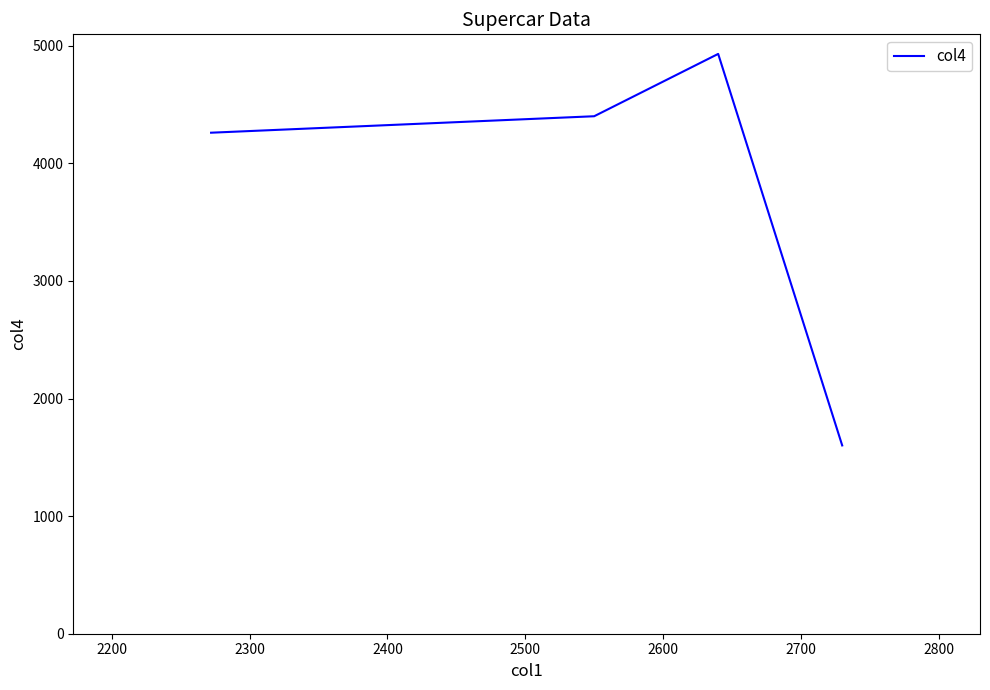

True or false: the data has more than 0 interior local peaks.

True